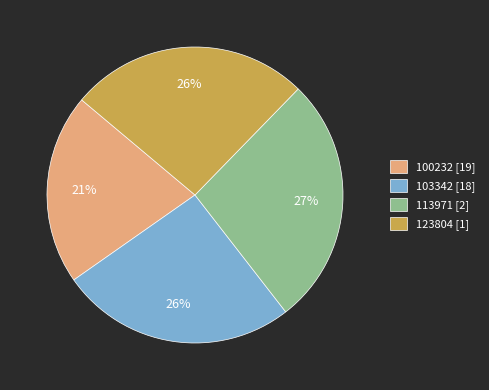

Which has a higher value, 123804 [1] or 113971 [2]?

113971 [2]